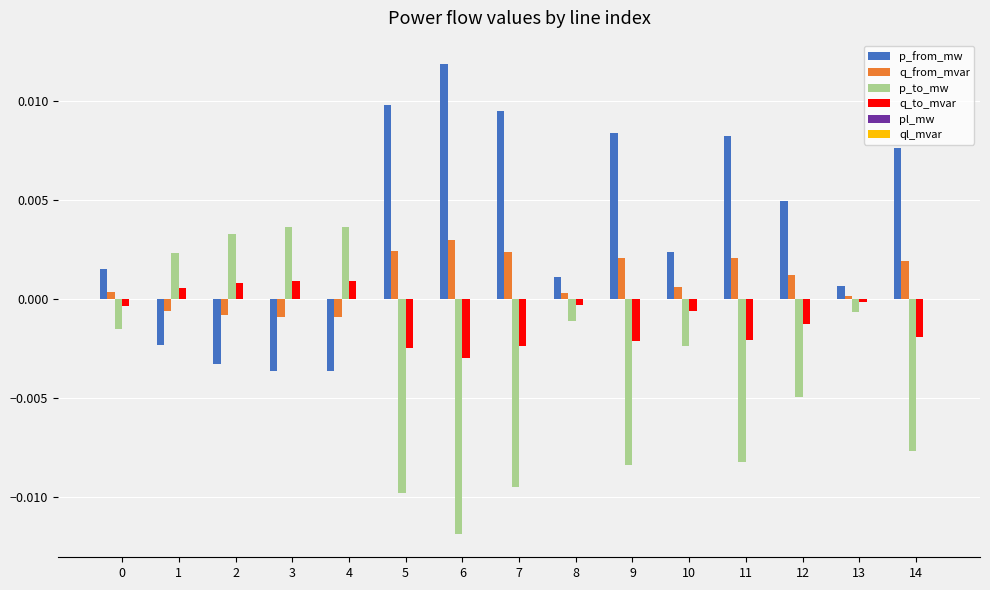

Is it true that q_from_mvar equals 0.0 at 7?

True